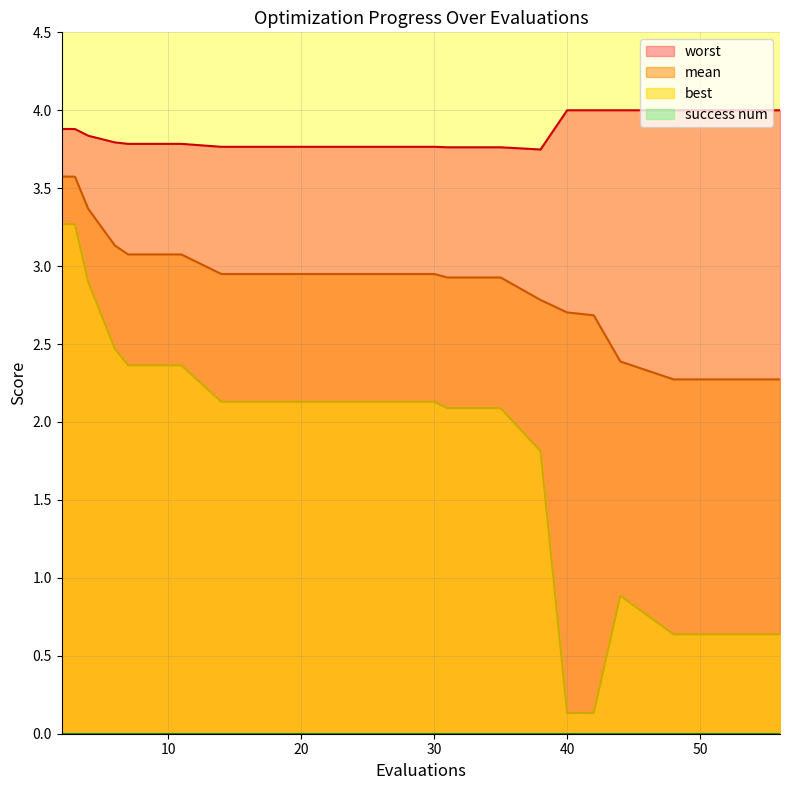

Which series has the largest total across all categories?

worst